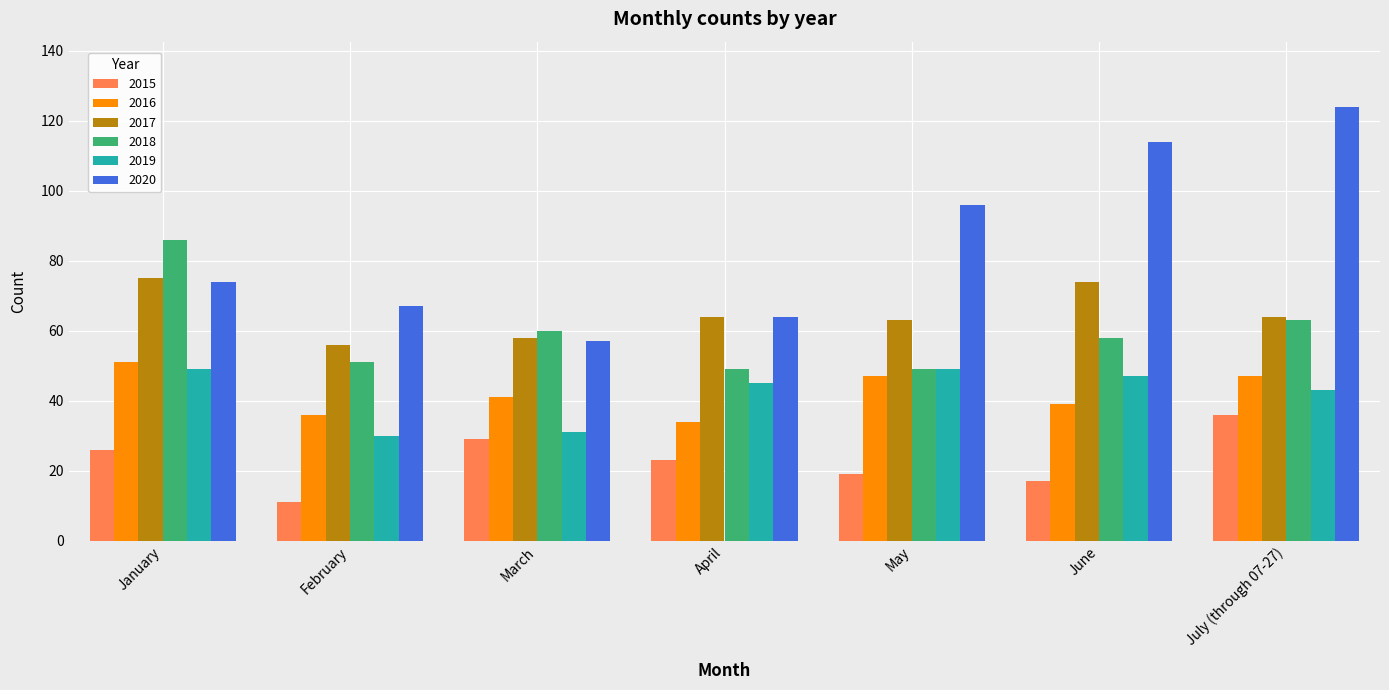

Rank the series at June from highest to lowest value.

2020, 2017, 2018, 2019, 2016, 2015